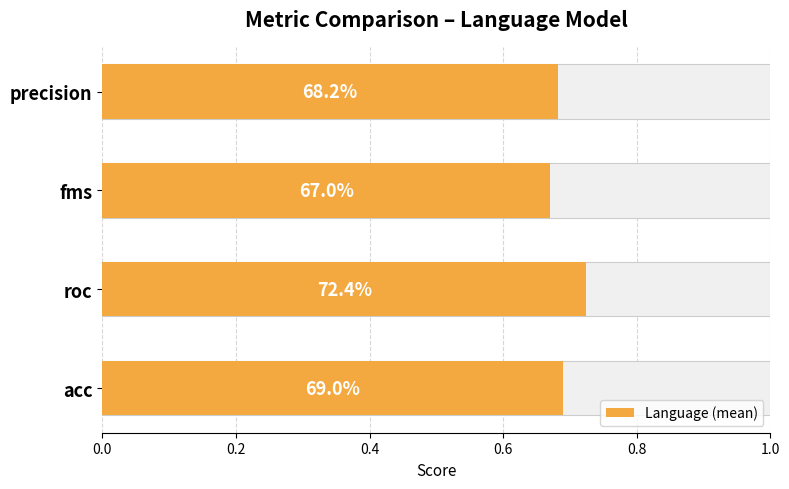

Count the values in the range 0 to 1.

4